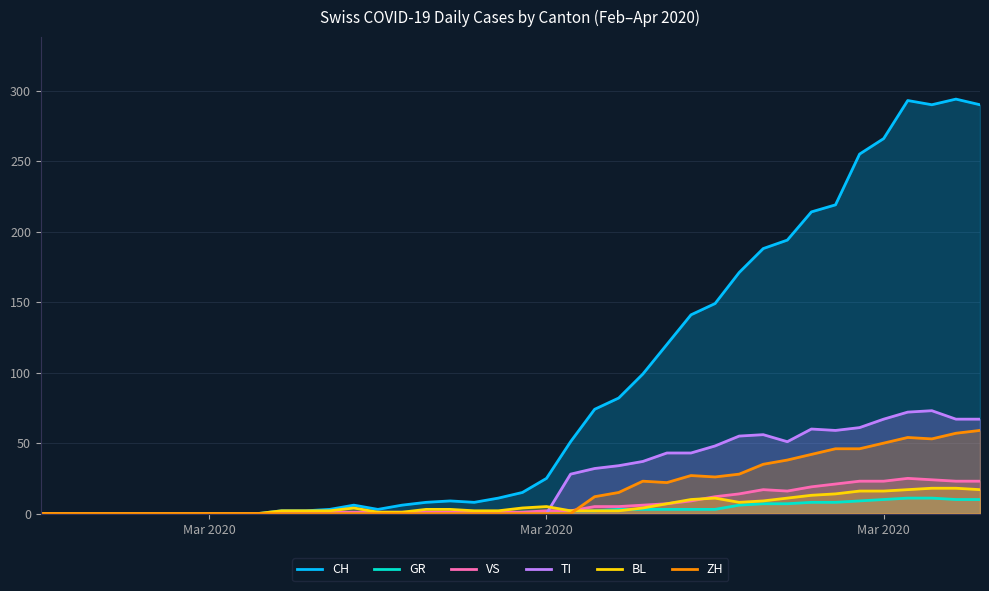

How many interior local peaks does the BL series have?

3